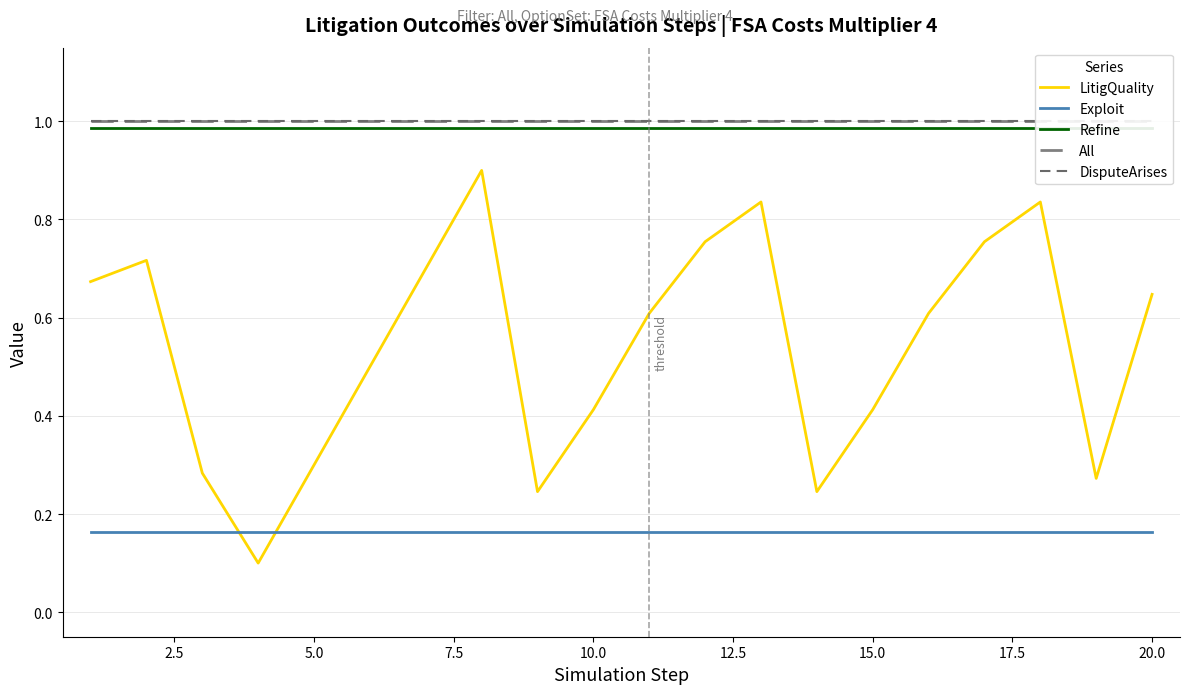

True or false: LitigQuality and Exploit cross at least once.

True